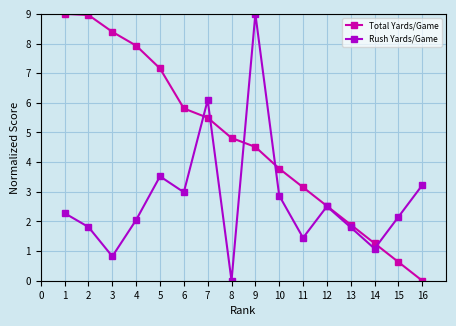

At how many categories does at least one series exceed 8?

4